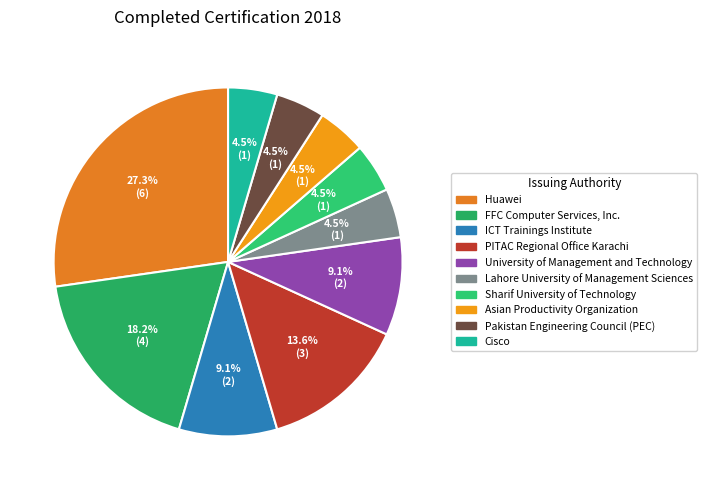

Combined, do Lahore University of Management Sciences and Cisco account for over 50%?

No